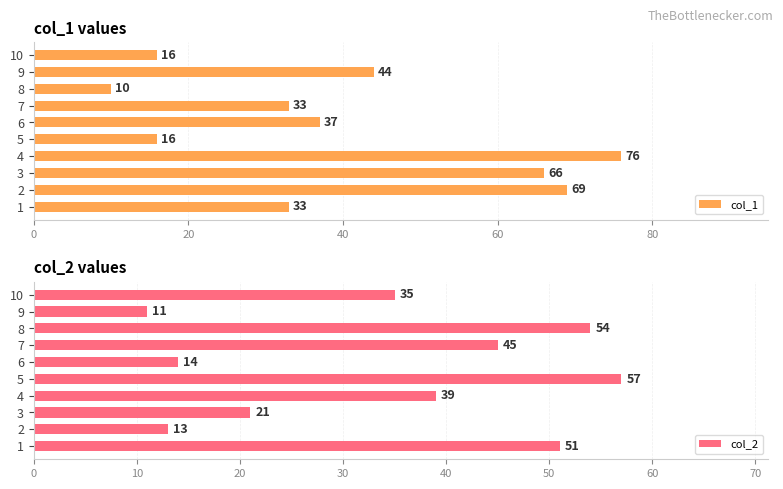

Reading left to right, what are all the values shown in this chart?

col_1: 33	69	66	76	16	37	33	10	44	16
col_2: 51	13	21	39	57	14	45	54	11	35